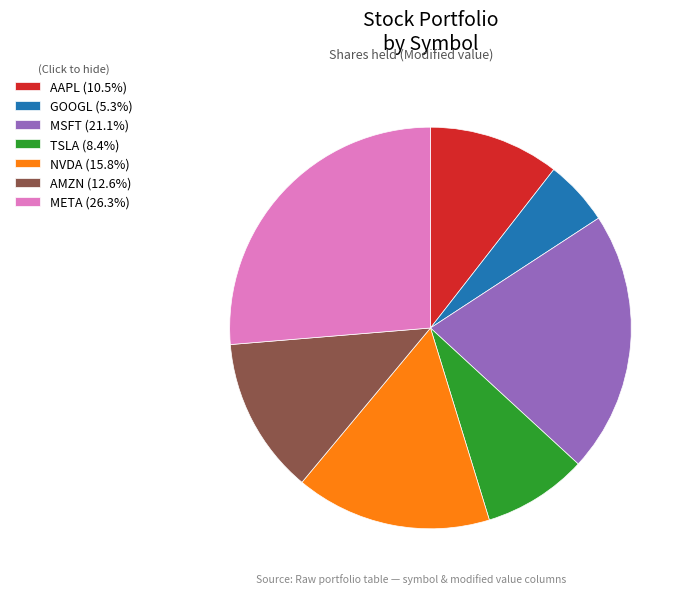

Approximately how many times larger is the value at GOOGL (5.3%) compared to AAPL (10.5%)?

0.5